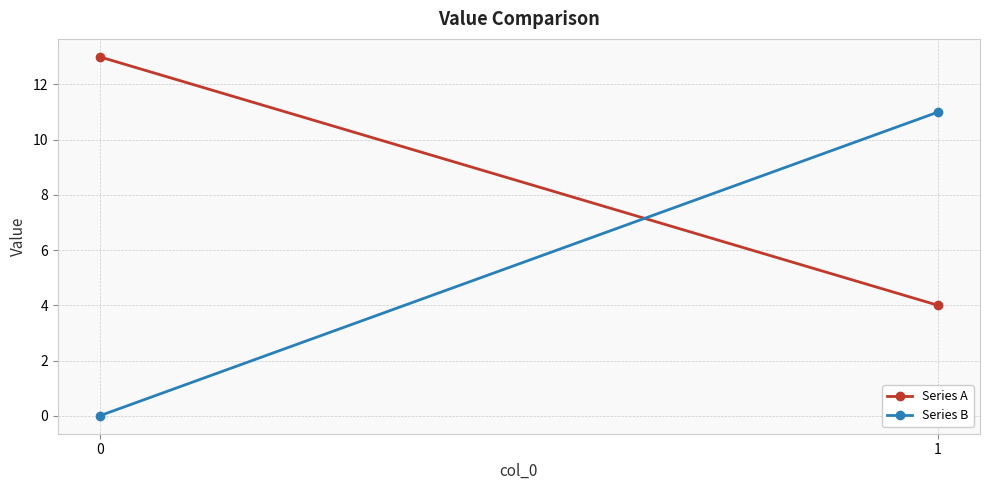

What is the maximum value for Series A?

13